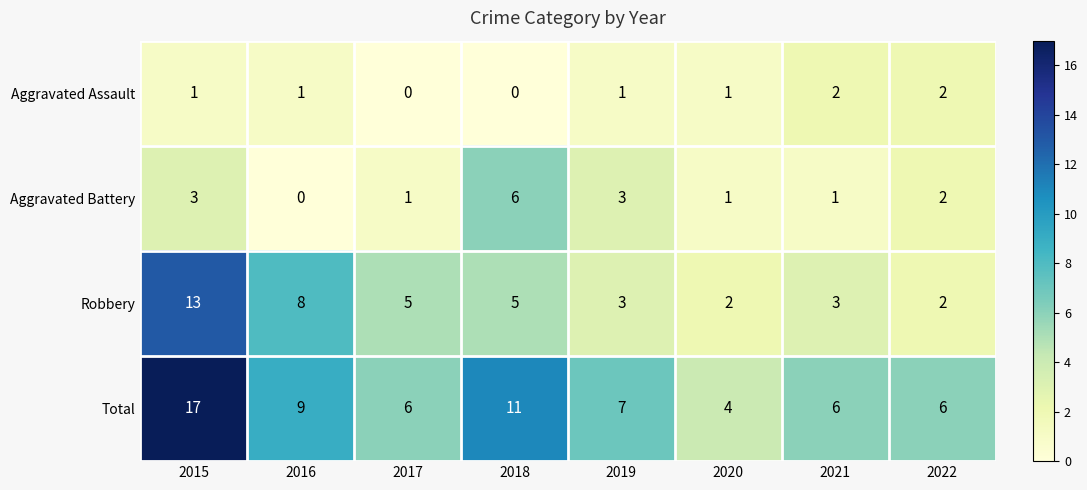

The value of Total at 2017 is 6. True or false?

True